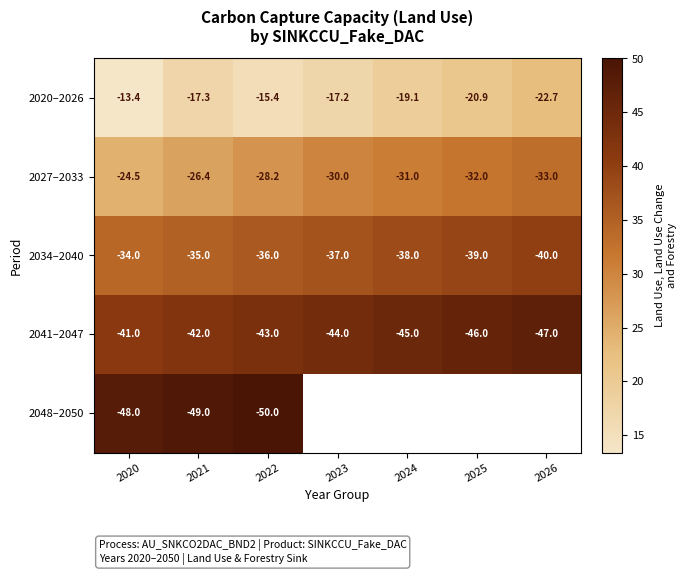

True or false: 2041–2047 has a value of 46.0 at 2025.

True